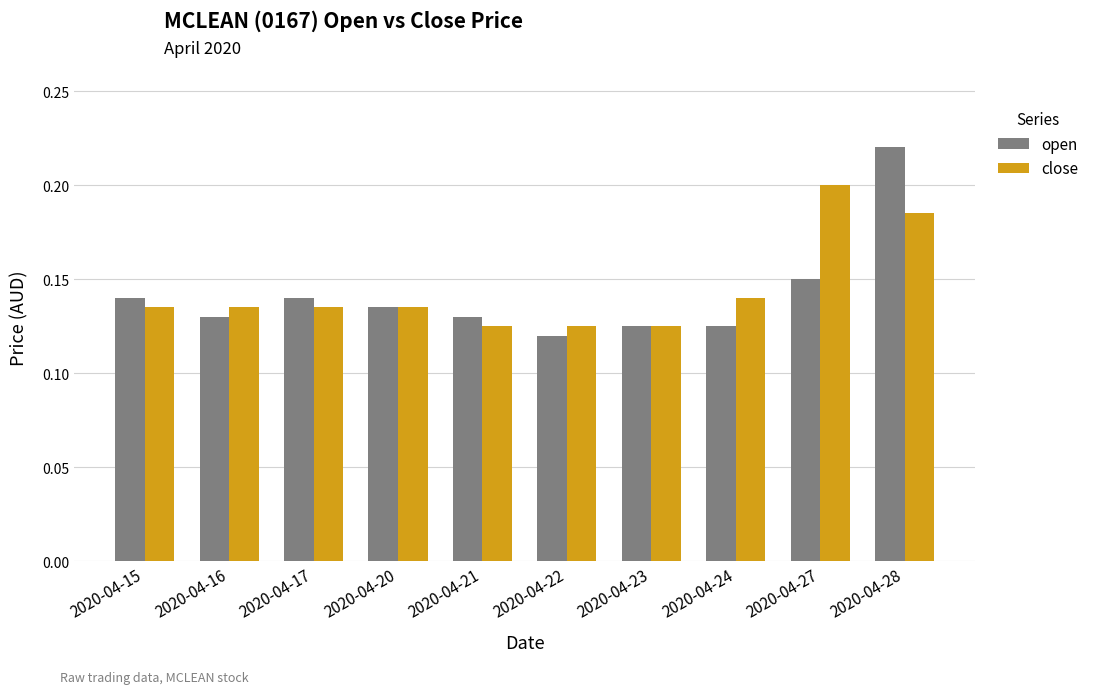

How many bars are there in total?

20